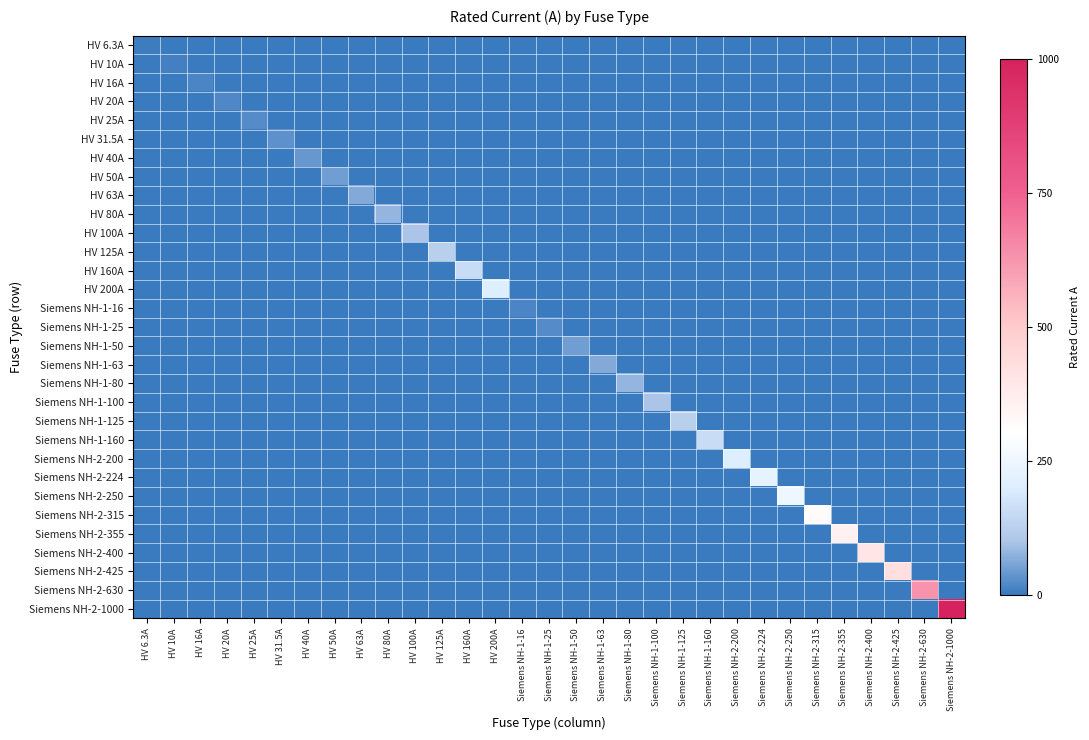

Reading left to right, list all the values displayed in this chart.

HV 6.3A: HV 6.3A=0.0	HV 10A=0.0	HV 16A=0.0	HV 20A=0.0	HV 25A=0.0	HV 31.5A=0.0	HV 40A=0.0	HV 50A=0.0	HV 63A=0.0	HV 80A=0.0	HV 100A=0.0	HV 125A=0.0	HV 160A=0.0	HV 200A=0.0	Siemens NH-1-16=0.0	Siemens NH-1-25=0.0	Siemens NH-1-50=0.0	Siemens NH-1-63=0.0	Siemens NH-1-80=0.0	Siemens NH-1-100=0.0	Siemens NH-1-125=0.0	Siemens NH-1-160=0.0	Siemens NH-2-200=0.0	Siemens NH-2-224=0.0	Siemens NH-2-250=0.0	Siemens NH-2-315=0.0	Siemens NH-2-355=0.0	Siemens NH-2-400=0.0	Siemens NH-2-425=0.0	Siemens NH-2-630=0.0	Siemens NH-2-1000=0.0
HV 10A: HV 6.3A=0.0	HV 10A=0.0	HV 16A=0.0	HV 20A=0.0	HV 25A=0.0	HV 31.5A=0.0	HV 40A=0.0	HV 50A=0.0	HV 63A=0.0	HV 80A=0.0	HV 100A=0.0	HV 125A=0.0	HV 160A=0.0	HV 200A=0.0	Siemens NH-1-16=0.0	Siemens NH-1-25=0.0	Siemens NH-1-50=0.0	Siemens NH-1-63=0.0	Siemens NH-1-80=0.0	Siemens NH-1-100=0.0	Siemens NH-1-125=0.0	Siemens NH-1-160=0.0	Siemens NH-2-200=0.0	Siemens NH-2-224=0.0	Siemens NH-2-250=0.0	Siemens NH-2-315=0.0	Siemens NH-2-355=0.0	Siemens NH-2-400=0.0	Siemens NH-2-425=0.0	Siemens NH-2-630=0.0	Siemens NH-2-1000=0.0
HV 16A: HV 6.3A=0.0	HV 10A=0.0	HV 16A=0.0	HV 20A=0.0	HV 25A=0.0	HV 31.5A=0.0	HV 40A=0.0	HV 50A=0.0	HV 63A=0.0	HV 80A=0.0	HV 100A=0.0	HV 125A=0.0	HV 160A=0.0	HV 200A=0.0	Siemens NH-1-16=0.0	Siemens NH-1-25=0.0	Siemens NH-1-50=0.0	Siemens NH-1-63=0.0	Siemens NH-1-80=0.0	Siemens NH-1-100=0.0	Siemens NH-1-125=0.0	Siemens NH-1-160=0.0	Siemens NH-2-200=0.0	Siemens NH-2-224=0.0	Siemens NH-2-250=0.0	Siemens NH-2-315=0.0	Siemens NH-2-355=0.0	Siemens NH-2-400=0.0	Siemens NH-2-425=0.0	Siemens NH-2-630=0.0	Siemens NH-2-1000=0.0
HV 20A: HV 6.3A=0.0	HV 10A=0.0	HV 16A=0.0	HV 20A=0.0	HV 25A=0.0	HV 31.5A=0.0	HV 40A=0.0	HV 50A=0.0	HV 63A=0.0	HV 80A=0.0	HV 100A=0.0	HV 125A=0.0	HV 160A=0.0	HV 200A=0.0	Siemens NH-1-16=0.0	Siemens NH-1-25=0.0	Siemens NH-1-50=0.0	Siemens NH-1-63=0.0	Siemens NH-1-80=0.0	Siemens NH-1-100=0.0	Siemens NH-1-125=0.0	Siemens NH-1-160=0.0	Siemens NH-2-200=0.0	Siemens NH-2-224=0.0	Siemens NH-2-250=0.0	Siemens NH-2-315=0.0	Siemens NH-2-355=0.0	Siemens NH-2-400=0.0	Siemens NH-2-425=0.0	Siemens NH-2-630=0.0	Siemens NH-2-1000=0.0
HV 25A: HV 6.3A=0.0	HV 10A=0.0	HV 16A=0.0	HV 20A=0.0	HV 25A=0.0	HV 31.5A=0.0	HV 40A=0.0	HV 50A=0.0	HV 63A=0.0	HV 80A=0.0	HV 100A=0.0	HV 125A=0.0	HV 160A=0.0	HV 200A=0.0	Siemens NH-1-16=0.0	Siemens NH-1-25=0.0	Siemens NH-1-50=0.0	Siemens NH-1-63=0.0	Siemens NH-1-80=0.0	Siemens NH-1-100=0.0	Siemens NH-1-125=0.0	Siemens NH-1-160=0.0	Siemens NH-2-200=0.0	Siemens NH-2-224=0.0	Siemens NH-2-250=0.0	Siemens NH-2-315=0.0	Siemens NH-2-355=0.0	Siemens NH-2-400=0.0	Siemens NH-2-425=0.0	Siemens NH-2-630=0.0	Siemens NH-2-1000=0.0
HV 31.5A: HV 6.3A=0.0	HV 10A=0.0	HV 16A=0.0	HV 20A=0.0	HV 25A=0.0	HV 31.5A=0.0	HV 40A=0.0	HV 50A=0.0	HV 63A=0.0	HV 80A=0.0	HV 100A=0.0	HV 125A=0.0	HV 160A=0.0	HV 200A=0.0	Siemens NH-1-16=0.0	Siemens NH-1-25=0.0	Siemens NH-1-50=0.0	Siemens NH-1-63=0.0	Siemens NH-1-80=0.0	Siemens NH-1-100=0.0	Siemens NH-1-125=0.0	Siemens NH-1-160=0.0	Siemens NH-2-200=0.0	Siemens NH-2-224=0.0	Siemens NH-2-250=0.0	Siemens NH-2-315=0.0	Siemens NH-2-355=0.0	Siemens NH-2-400=0.0	Siemens NH-2-425=0.0	Siemens NH-2-630=0.0	Siemens NH-2-1000=0.0
HV 40A: HV 6.3A=0.0	HV 10A=0.0	HV 16A=0.0	HV 20A=0.0	HV 25A=0.0	HV 31.5A=0.0	HV 40A=0.0	HV 50A=0.0	HV 63A=0.0	HV 80A=0.0	HV 100A=0.0	HV 125A=0.0	HV 160A=0.0	HV 200A=0.0	Siemens NH-1-16=0.0	Siemens NH-1-25=0.0	Siemens NH-1-50=0.0	Siemens NH-1-63=0.0	Siemens NH-1-80=0.0	Siemens NH-1-100=0.0	Siemens NH-1-125=0.0	Siemens NH-1-160=0.0	Siemens NH-2-200=0.0	Siemens NH-2-224=0.0	Siemens NH-2-250=0.0	Siemens NH-2-315=0.0	Siemens NH-2-355=0.0	Siemens NH-2-400=0.0	Siemens NH-2-425=0.0	Siemens NH-2-630=0.0	Siemens NH-2-1000=0.0
HV 50A: HV 6.3A=0.0	HV 10A=0.0	HV 16A=0.0	HV 20A=0.0	HV 25A=0.0	HV 31.5A=0.0	HV 40A=0.0	HV 50A=0.1	HV 63A=0.0	HV 80A=0.0	HV 100A=0.0	HV 125A=0.0	HV 160A=0.0	HV 200A=0.0	Siemens NH-1-16=0.0	Siemens NH-1-25=0.0	Siemens NH-1-50=0.0	Siemens NH-1-63=0.0	Siemens NH-1-80=0.0	Siemens NH-1-100=0.0	Siemens NH-1-125=0.0	Siemens NH-1-160=0.0	Siemens NH-2-200=0.0	Siemens NH-2-224=0.0	Siemens NH-2-250=0.0	Siemens NH-2-315=0.0	Siemens NH-2-355=0.0	Siemens NH-2-400=0.0	Siemens NH-2-425=0.0	Siemens NH-2-630=0.0	Siemens NH-2-1000=0.0
HV 63A: HV 6.3A=0.0	HV 10A=0.0	HV 16A=0.0	HV 20A=0.0	HV 25A=0.0	HV 31.5A=0.0	HV 40A=0.0	HV 50A=0.0	HV 63A=0.1	HV 80A=0.0	HV 100A=0.0	HV 125A=0.0	HV 160A=0.0	HV 200A=0.0	Siemens NH-1-16=0.0	Siemens NH-1-25=0.0	Siemens NH-1-50=0.0	Siemens NH-1-63=0.0	Siemens NH-1-80=0.0	Siemens NH-1-100=0.0	Siemens NH-1-125=0.0	Siemens NH-1-160=0.0	Siemens NH-2-200=0.0	Siemens NH-2-224=0.0	Siemens NH-2-250=0.0	Siemens NH-2-315=0.0	Siemens NH-2-355=0.0	Siemens NH-2-400=0.0	Siemens NH-2-425=0.0	Siemens NH-2-630=0.0	Siemens NH-2-1000=0.0
HV 80A: HV 6.3A=0.0	HV 10A=0.0	HV 16A=0.0	HV 20A=0.0	HV 25A=0.0	HV 31.5A=0.0	HV 40A=0.0	HV 50A=0.0	HV 63A=0.0	HV 80A=0.1	HV 100A=0.0	HV 125A=0.0	HV 160A=0.0	HV 200A=0.0	Siemens NH-1-16=0.0	Siemens NH-1-25=0.0	Siemens NH-1-50=0.0	Siemens NH-1-63=0.0	Siemens NH-1-80=0.0	Siemens NH-1-100=0.0	Siemens NH-1-125=0.0	Siemens NH-1-160=0.0	Siemens NH-2-200=0.0	Siemens NH-2-224=0.0	Siemens NH-2-250=0.0	Siemens NH-2-315=0.0	Siemens NH-2-355=0.0	Siemens NH-2-400=0.0	Siemens NH-2-425=0.0	Siemens NH-2-630=0.0	Siemens NH-2-1000=0.0
HV 100A: HV 6.3A=0.0	HV 10A=0.0	HV 16A=0.0	HV 20A=0.0	HV 25A=0.0	HV 31.5A=0.0	HV 40A=0.0	HV 50A=0.0	HV 63A=0.0	HV 80A=0.0	HV 100A=0.1	HV 125A=0.0	HV 160A=0.0	HV 200A=0.0	Siemens NH-1-16=0.0	Siemens NH-1-25=0.0	Siemens NH-1-50=0.0	Siemens NH-1-63=0.0	Siemens NH-1-80=0.0	Siemens NH-1-100=0.0	Siemens NH-1-125=0.0	Siemens NH-1-160=0.0	Siemens NH-2-200=0.0	Siemens NH-2-224=0.0	Siemens NH-2-250=0.0	Siemens NH-2-315=0.0	Siemens NH-2-355=0.0	Siemens NH-2-400=0.0	Siemens NH-2-425=0.0	Siemens NH-2-630=0.0	Siemens NH-2-1000=0.0
HV 125A: HV 6.3A=0.0	HV 10A=0.0	HV 16A=0.0	HV 20A=0.0	HV 25A=0.0	HV 31.5A=0.0	HV 40A=0.0	HV 50A=0.0	HV 63A=0.0	HV 80A=0.0	HV 100A=0.0	HV 125A=0.1	HV 160A=0.0	HV 200A=0.0	Siemens NH-1-16=0.0	Siemens NH-1-25=0.0	Siemens NH-1-50=0.0	Siemens NH-1-63=0.0	Siemens NH-1-80=0.0	Siemens NH-1-100=0.0	Siemens NH-1-125=0.0	Siemens NH-1-160=0.0	Siemens NH-2-200=0.0	Siemens NH-2-224=0.0	Siemens NH-2-250=0.0	Siemens NH-2-315=0.0	Siemens NH-2-355=0.0	Siemens NH-2-400=0.0	Siemens NH-2-425=0.0	Siemens NH-2-630=0.0	Siemens NH-2-1000=0.0
HV 160A: HV 6.3A=0.0	HV 10A=0.0	HV 16A=0.0	HV 20A=0.0	HV 25A=0.0	HV 31.5A=0.0	HV 40A=0.0	HV 50A=0.0	HV 63A=0.0	HV 80A=0.0	HV 100A=0.0	HV 125A=0.0	HV 160A=0.2	HV 200A=0.0	Siemens NH-1-16=0.0	Siemens NH-1-25=0.0	Siemens NH-1-50=0.0	Siemens NH-1-63=0.0	Siemens NH-1-80=0.0	Siemens NH-1-100=0.0	Siemens NH-1-125=0.0	Siemens NH-1-160=0.0	Siemens NH-2-200=0.0	Siemens NH-2-224=0.0	Siemens NH-2-250=0.0	Siemens NH-2-315=0.0	Siemens NH-2-355=0.0	Siemens NH-2-400=0.0	Siemens NH-2-425=0.0	Siemens NH-2-630=0.0	Siemens NH-2-1000=0.0
HV 200A: HV 6.3A=0.0	HV 10A=0.0	HV 16A=0.0	HV 20A=0.0	HV 25A=0.0	HV 31.5A=0.0	HV 40A=0.0	HV 50A=0.0	HV 63A=0.0	HV 80A=0.0	HV 100A=0.0	HV 125A=0.0	HV 160A=0.0	HV 200A=0.2	Siemens NH-1-16=0.0	Siemens NH-1-25=0.0	Siemens NH-1-50=0.0	Siemens NH-1-63=0.0	Siemens NH-1-80=0.0	Siemens NH-1-100=0.0	Siemens NH-1-125=0.0	Siemens NH-1-160=0.0	Siemens NH-2-200=0.0	Siemens NH-2-224=0.0	Siemens NH-2-250=0.0	Siemens NH-2-315=0.0	Siemens NH-2-355=0.0	Siemens NH-2-400=0.0	Siemens NH-2-425=0.0	Siemens NH-2-630=0.0	Siemens NH-2-1000=0.0
Siemens NH-1-16: HV 6.3A=0.0	HV 10A=0.0	HV 16A=0.0	HV 20A=0.0	HV 25A=0.0	HV 31.5A=0.0	HV 40A=0.0	HV 50A=0.0	HV 63A=0.0	HV 80A=0.0	HV 100A=0.0	HV 125A=0.0	HV 160A=0.0	HV 200A=0.0	Siemens NH-1-16=0.0	Siemens NH-1-25=0.0	Siemens NH-1-50=0.0	Siemens NH-1-63=0.0	Siemens NH-1-80=0.0	Siemens NH-1-100=0.0	Siemens NH-1-125=0.0	Siemens NH-1-160=0.0	Siemens NH-2-200=0.0	Siemens NH-2-224=0.0	Siemens NH-2-250=0.0	Siemens NH-2-315=0.0	Siemens NH-2-355=0.0	Siemens NH-2-400=0.0	Siemens NH-2-425=0.0	Siemens NH-2-630=0.0	Siemens NH-2-1000=0.0
Siemens NH-1-25: HV 6.3A=0.0	HV 10A=0.0	HV 16A=0.0	HV 20A=0.0	HV 25A=0.0	HV 31.5A=0.0	HV 40A=0.0	HV 50A=0.0	HV 63A=0.0	HV 80A=0.0	HV 100A=0.0	HV 125A=0.0	HV 160A=0.0	HV 200A=0.0	Siemens NH-1-16=0.0	Siemens NH-1-25=0.0	Siemens NH-1-50=0.0	Siemens NH-1-63=0.0	Siemens NH-1-80=0.0	Siemens NH-1-100=0.0	Siemens NH-1-125=0.0	Siemens NH-1-160=0.0	Siemens NH-2-200=0.0	Siemens NH-2-224=0.0	Siemens NH-2-250=0.0	Siemens NH-2-315=0.0	Siemens NH-2-355=0.0	Siemens NH-2-400=0.0	Siemens NH-2-425=0.0	Siemens NH-2-630=0.0	Siemens NH-2-1000=0.0
Siemens NH-1-50: HV 6.3A=0.0	HV 10A=0.0	HV 16A=0.0	HV 20A=0.0	HV 25A=0.0	HV 31.5A=0.0	HV 40A=0.0	HV 50A=0.0	HV 63A=0.0	HV 80A=0.0	HV 100A=0.0	HV 125A=0.0	HV 160A=0.0	HV 200A=0.0	Siemens NH-1-16=0.0	Siemens NH-1-25=0.0	Siemens NH-1-50=0.1	Siemens NH-1-63=0.0	Siemens NH-1-80=0.0	Siemens NH-1-100=0.0	Siemens NH-1-125=0.0	Siemens NH-1-160=0.0	Siemens NH-2-200=0.0	Siemens NH-2-224=0.0	Siemens NH-2-250=0.0	Siemens NH-2-315=0.0	Siemens NH-2-355=0.0	Siemens NH-2-400=0.0	Siemens NH-2-425=0.0	Siemens NH-2-630=0.0	Siemens NH-2-1000=0.0
Siemens NH-1-63: HV 6.3A=0.0	HV 10A=0.0	HV 16A=0.0	HV 20A=0.0	HV 25A=0.0	HV 31.5A=0.0	HV 40A=0.0	HV 50A=0.0	HV 63A=0.0	HV 80A=0.0	HV 100A=0.0	HV 125A=0.0	HV 160A=0.0	HV 200A=0.0	Siemens NH-1-16=0.0	Siemens NH-1-25=0.0	Siemens NH-1-50=0.0	Siemens NH-1-63=0.1	Siemens NH-1-80=0.0	Siemens NH-1-100=0.0	Siemens NH-1-125=0.0	Siemens NH-1-160=0.0	Siemens NH-2-200=0.0	Siemens NH-2-224=0.0	Siemens NH-2-250=0.0	Siemens NH-2-315=0.0	Siemens NH-2-355=0.0	Siemens NH-2-400=0.0	Siemens NH-2-425=0.0	Siemens NH-2-630=0.0	Siemens NH-2-1000=0.0
Siemens NH-1-80: HV 6.3A=0.0	HV 10A=0.0	HV 16A=0.0	HV 20A=0.0	HV 25A=0.0	HV 31.5A=0.0	HV 40A=0.0	HV 50A=0.0	HV 63A=0.0	HV 80A=0.0	HV 100A=0.0	HV 125A=0.0	HV 160A=0.0	HV 200A=0.0	Siemens NH-1-16=0.0	Siemens NH-1-25=0.0	Siemens NH-1-50=0.0	Siemens NH-1-63=0.0	Siemens NH-1-80=0.1	Siemens NH-1-100=0.0	Siemens NH-1-125=0.0	Siemens NH-1-160=0.0	Siemens NH-2-200=0.0	Siemens NH-2-224=0.0	Siemens NH-2-250=0.0	Siemens NH-2-315=0.0	Siemens NH-2-355=0.0	Siemens NH-2-400=0.0	Siemens NH-2-425=0.0	Siemens NH-2-630=0.0	Siemens NH-2-1000=0.0
Siemens NH-1-100: HV 6.3A=0.0	HV 10A=0.0	HV 16A=0.0	HV 20A=0.0	HV 25A=0.0	HV 31.5A=0.0	HV 40A=0.0	HV 50A=0.0	HV 63A=0.0	HV 80A=0.0	HV 100A=0.0	HV 125A=0.0	HV 160A=0.0	HV 200A=0.0	Siemens NH-1-16=0.0	Siemens NH-1-25=0.0	Siemens NH-1-50=0.0	Siemens NH-1-63=0.0	Siemens NH-1-80=0.0	Siemens NH-1-100=0.1	Siemens NH-1-125=0.0	Siemens NH-1-160=0.0	Siemens NH-2-200=0.0	Siemens NH-2-224=0.0	Siemens NH-2-250=0.0	Siemens NH-2-315=0.0	Siemens NH-2-355=0.0	Siemens NH-2-400=0.0	Siemens NH-2-425=0.0	Siemens NH-2-630=0.0	Siemens NH-2-1000=0.0
Siemens NH-1-125: HV 6.3A=0.0	HV 10A=0.0	HV 16A=0.0	HV 20A=0.0	HV 25A=0.0	HV 31.5A=0.0	HV 40A=0.0	HV 50A=0.0	HV 63A=0.0	HV 80A=0.0	HV 100A=0.0	HV 125A=0.0	HV 160A=0.0	HV 200A=0.0	Siemens NH-1-16=0.0	Siemens NH-1-25=0.0	Siemens NH-1-50=0.0	Siemens NH-1-63=0.0	Siemens NH-1-80=0.0	Siemens NH-1-100=0.0	Siemens NH-1-125=0.1	Siemens NH-1-160=0.0	Siemens NH-2-200=0.0	Siemens NH-2-224=0.0	Siemens NH-2-250=0.0	Siemens NH-2-315=0.0	Siemens NH-2-355=0.0	Siemens NH-2-400=0.0	Siemens NH-2-425=0.0	Siemens NH-2-630=0.0	Siemens NH-2-1000=0.0
Siemens NH-1-160: HV 6.3A=0.0	HV 10A=0.0	HV 16A=0.0	HV 20A=0.0	HV 25A=0.0	HV 31.5A=0.0	HV 40A=0.0	HV 50A=0.0	HV 63A=0.0	HV 80A=0.0	HV 100A=0.0	HV 125A=0.0	HV 160A=0.0	HV 200A=0.0	Siemens NH-1-16=0.0	Siemens NH-1-25=0.0	Siemens NH-1-50=0.0	Siemens NH-1-63=0.0	Siemens NH-1-80=0.0	Siemens NH-1-100=0.0	Siemens NH-1-125=0.0	Siemens NH-1-160=0.2	Siemens NH-2-200=0.0	Siemens NH-2-224=0.0	Siemens NH-2-250=0.0	Siemens NH-2-315=0.0	Siemens NH-2-355=0.0	Siemens NH-2-400=0.0	Siemens NH-2-425=0.0	Siemens NH-2-630=0.0	Siemens NH-2-1000=0.0
Siemens NH-2-200: HV 6.3A=0.0	HV 10A=0.0	HV 16A=0.0	HV 20A=0.0	HV 25A=0.0	HV 31.5A=0.0	HV 40A=0.0	HV 50A=0.0	HV 63A=0.0	HV 80A=0.0	HV 100A=0.0	HV 125A=0.0	HV 160A=0.0	HV 200A=0.0	Siemens NH-1-16=0.0	Siemens NH-1-25=0.0	Siemens NH-1-50=0.0	Siemens NH-1-63=0.0	Siemens NH-1-80=0.0	Siemens NH-1-100=0.0	Siemens NH-1-125=0.0	Siemens NH-1-160=0.0	Siemens NH-2-200=0.2	Siemens NH-2-224=0.0	Siemens NH-2-250=0.0	Siemens NH-2-315=0.0	Siemens NH-2-355=0.0	Siemens NH-2-400=0.0	Siemens NH-2-425=0.0	Siemens NH-2-630=0.0	Siemens NH-2-1000=0.0
Siemens NH-2-224: HV 6.3A=0.0	HV 10A=0.0	HV 16A=0.0	HV 20A=0.0	HV 25A=0.0	HV 31.5A=0.0	HV 40A=0.0	HV 50A=0.0	HV 63A=0.0	HV 80A=0.0	HV 100A=0.0	HV 125A=0.0	HV 160A=0.0	HV 200A=0.0	Siemens NH-1-16=0.0	Siemens NH-1-25=0.0	Siemens NH-1-50=0.0	Siemens NH-1-63=0.0	Siemens NH-1-80=0.0	Siemens NH-1-100=0.0	Siemens NH-1-125=0.0	Siemens NH-1-160=0.0	Siemens NH-2-200=0.0	Siemens NH-2-224=0.2	Siemens NH-2-250=0.0	Siemens NH-2-315=0.0	Siemens NH-2-355=0.0	Siemens NH-2-400=0.0	Siemens NH-2-425=0.0	Siemens NH-2-630=0.0	Siemens NH-2-1000=0.0
Siemens NH-2-250: HV 6.3A=0.0	HV 10A=0.0	HV 16A=0.0	HV 20A=0.0	HV 25A=0.0	HV 31.5A=0.0	HV 40A=0.0	HV 50A=0.0	HV 63A=0.0	HV 80A=0.0	HV 100A=0.0	HV 125A=0.0	HV 160A=0.0	HV 200A=0.0	Siemens NH-1-16=0.0	Siemens NH-1-25=0.0	Siemens NH-1-50=0.0	Siemens NH-1-63=0.0	Siemens NH-1-80=0.0	Siemens NH-1-100=0.0	Siemens NH-1-125=0.0	Siemens NH-1-160=0.0	Siemens NH-2-200=0.0	Siemens NH-2-224=0.0	Siemens NH-2-250=0.2	Siemens NH-2-315=0.0	Siemens NH-2-355=0.0	Siemens NH-2-400=0.0	Siemens NH-2-425=0.0	Siemens NH-2-630=0.0	Siemens NH-2-1000=0.0
Siemens NH-2-315: HV 6.3A=0.0	HV 10A=0.0	HV 16A=0.0	HV 20A=0.0	HV 25A=0.0	HV 31.5A=0.0	HV 40A=0.0	HV 50A=0.0	HV 63A=0.0	HV 80A=0.0	HV 100A=0.0	HV 125A=0.0	HV 160A=0.0	HV 200A=0.0	Siemens NH-1-16=0.0	Siemens NH-1-25=0.0	Siemens NH-1-50=0.0	Siemens NH-1-63=0.0	Siemens NH-1-80=0.0	Siemens NH-1-100=0.0	Siemens NH-1-125=0.0	Siemens NH-1-160=0.0	Siemens NH-2-200=0.0	Siemens NH-2-224=0.0	Siemens NH-2-250=0.0	Siemens NH-2-315=0.3	Siemens NH-2-355=0.0	Siemens NH-2-400=0.0	Siemens NH-2-425=0.0	Siemens NH-2-630=0.0	Siemens NH-2-1000=0.0
Siemens NH-2-355: HV 6.3A=0.0	HV 10A=0.0	HV 16A=0.0	HV 20A=0.0	HV 25A=0.0	HV 31.5A=0.0	HV 40A=0.0	HV 50A=0.0	HV 63A=0.0	HV 80A=0.0	HV 100A=0.0	HV 125A=0.0	HV 160A=0.0	HV 200A=0.0	Siemens NH-1-16=0.0	Siemens NH-1-25=0.0	Siemens NH-1-50=0.0	Siemens NH-1-63=0.0	Siemens NH-1-80=0.0	Siemens NH-1-100=0.0	Siemens NH-1-125=0.0	Siemens NH-1-160=0.0	Siemens NH-2-200=0.0	Siemens NH-2-224=0.0	Siemens NH-2-250=0.0	Siemens NH-2-315=0.0	Siemens NH-2-355=0.4	Siemens NH-2-400=0.0	Siemens NH-2-425=0.0	Siemens NH-2-630=0.0	Siemens NH-2-1000=0.0
Siemens NH-2-400: HV 6.3A=0.0	HV 10A=0.0	HV 16A=0.0	HV 20A=0.0	HV 25A=0.0	HV 31.5A=0.0	HV 40A=0.0	HV 50A=0.0	HV 63A=0.0	HV 80A=0.0	HV 100A=0.0	HV 125A=0.0	HV 160A=0.0	HV 200A=0.0	Siemens NH-1-16=0.0	Siemens NH-1-25=0.0	Siemens NH-1-50=0.0	Siemens NH-1-63=0.0	Siemens NH-1-80=0.0	Siemens NH-1-100=0.0	Siemens NH-1-125=0.0	Siemens NH-1-160=0.0	Siemens NH-2-200=0.0	Siemens NH-2-224=0.0	Siemens NH-2-250=0.0	Siemens NH-2-315=0.0	Siemens NH-2-355=0.0	Siemens NH-2-400=0.4	Siemens NH-2-425=0.0	Siemens NH-2-630=0.0	Siemens NH-2-1000=0.0
Siemens NH-2-425: HV 6.3A=0.0	HV 10A=0.0	HV 16A=0.0	HV 20A=0.0	HV 25A=0.0	HV 31.5A=0.0	HV 40A=0.0	HV 50A=0.0	HV 63A=0.0	HV 80A=0.0	HV 100A=0.0	HV 125A=0.0	HV 160A=0.0	HV 200A=0.0	Siemens NH-1-16=0.0	Siemens NH-1-25=0.0	Siemens NH-1-50=0.0	Siemens NH-1-63=0.0	Siemens NH-1-80=0.0	Siemens NH-1-100=0.0	Siemens NH-1-125=0.0	Siemens NH-1-160=0.0	Siemens NH-2-200=0.0	Siemens NH-2-224=0.0	Siemens NH-2-250=0.0	Siemens NH-2-315=0.0	Siemens NH-2-355=0.0	Siemens NH-2-400=0.0	Siemens NH-2-425=0.4	Siemens NH-2-630=0.0	Siemens NH-2-1000=0.0
Siemens NH-2-630: HV 6.3A=0.0	HV 10A=0.0	HV 16A=0.0	HV 20A=0.0	HV 25A=0.0	HV 31.5A=0.0	HV 40A=0.0	HV 50A=0.0	HV 63A=0.0	HV 80A=0.0	HV 100A=0.0	HV 125A=0.0	HV 160A=0.0	HV 200A=0.0	Siemens NH-1-16=0.0	Siemens NH-1-25=0.0	Siemens NH-1-50=0.0	Siemens NH-1-63=0.0	Siemens NH-1-80=0.0	Siemens NH-1-100=0.0	Siemens NH-1-125=0.0	Siemens NH-1-160=0.0	Siemens NH-2-200=0.0	Siemens NH-2-224=0.0	Siemens NH-2-250=0.0	Siemens NH-2-315=0.0	Siemens NH-2-355=0.0	Siemens NH-2-400=0.0	Siemens NH-2-425=0.0	Siemens NH-2-630=0.6	Siemens NH-2-1000=0.0
Siemens NH-2-1000: HV 6.3A=0.0	HV 10A=0.0	HV 16A=0.0	HV 20A=0.0	HV 25A=0.0	HV 31.5A=0.0	HV 40A=0.0	HV 50A=0.0	HV 63A=0.0	HV 80A=0.0	HV 100A=0.0	HV 125A=0.0	HV 160A=0.0	HV 200A=0.0	Siemens NH-1-16=0.0	Siemens NH-1-25=0.0	Siemens NH-1-50=0.0	Siemens NH-1-63=0.0	Siemens NH-1-80=0.0	Siemens NH-1-100=0.0	Siemens NH-1-125=0.0	Siemens NH-1-160=0.0	Siemens NH-2-200=0.0	Siemens NH-2-224=0.0	Siemens NH-2-250=0.0	Siemens NH-2-315=0.0	Siemens NH-2-355=0.0	Siemens NH-2-400=0.0	Siemens NH-2-425=0.0	Siemens NH-2-630=0.0	Siemens NH-2-1000=1.0